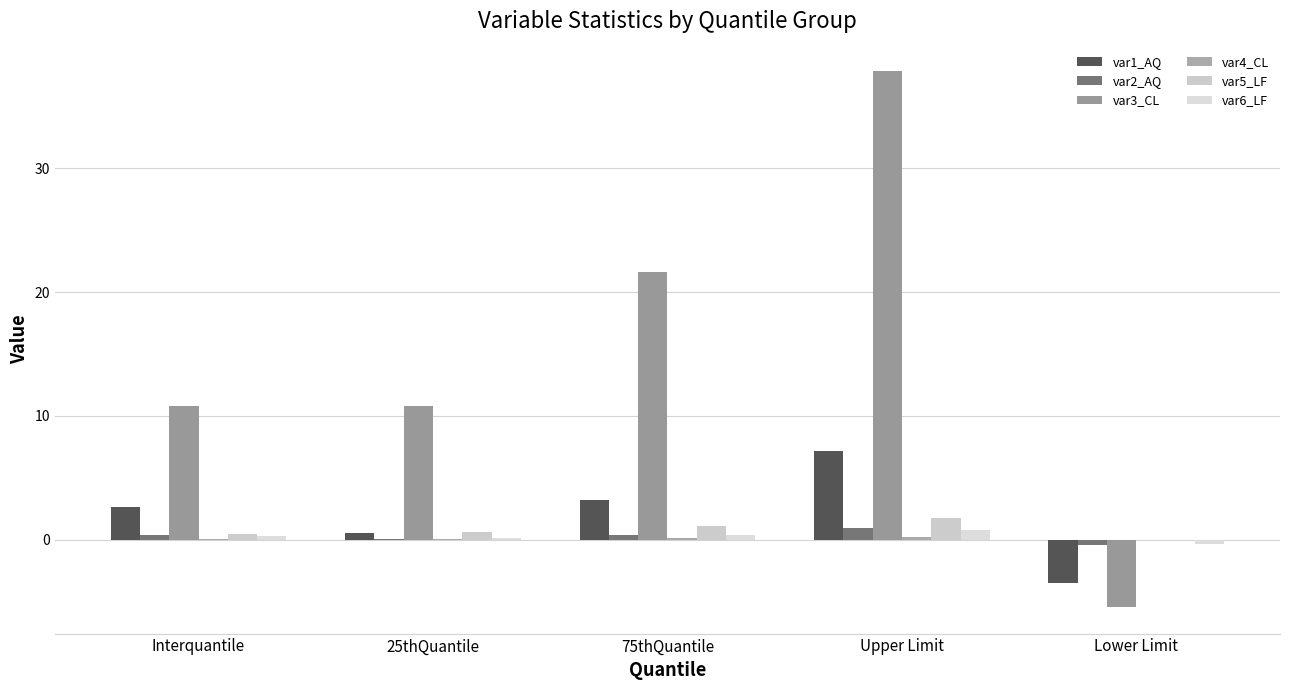

How many values in var3_CL are above zero?

4